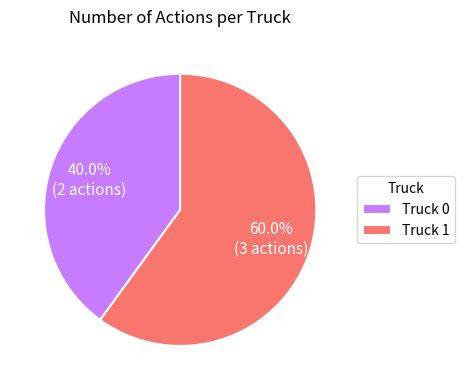

To the nearest percent, what is the difference between the largest and smallest slice percentages?

20%